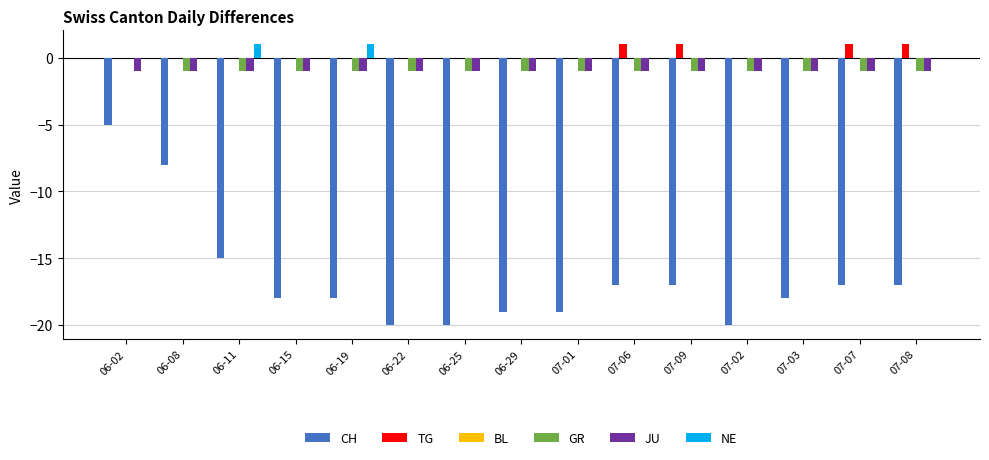

Which series has the largest range (max minus min)?

CH